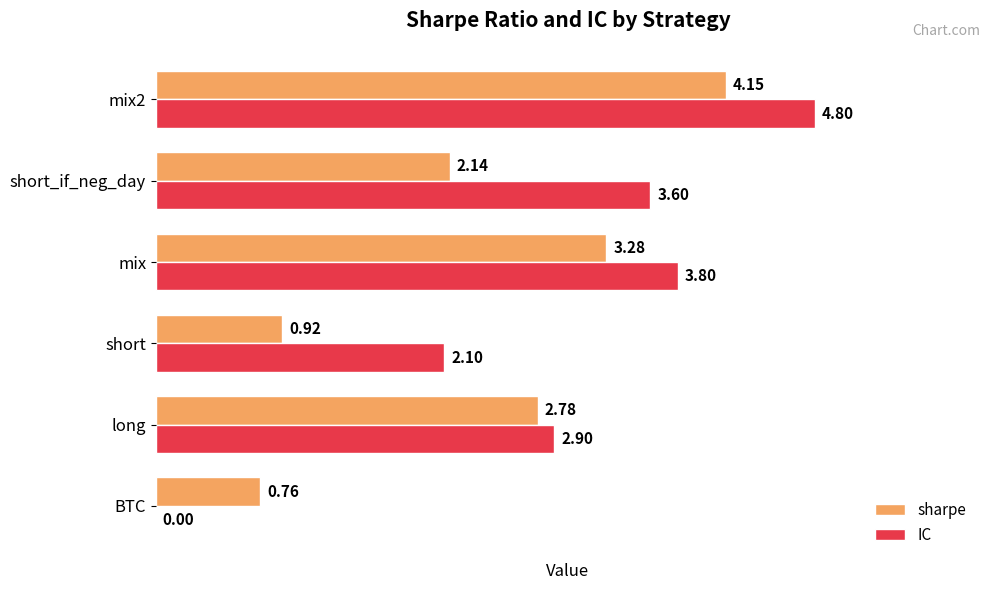

What are all the series names shown in the legend?

sharpe, IC